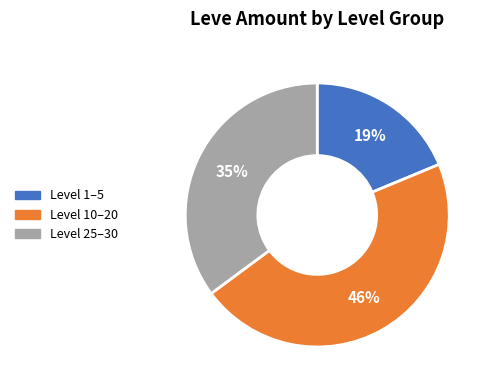

Does any single category account for the majority?

No